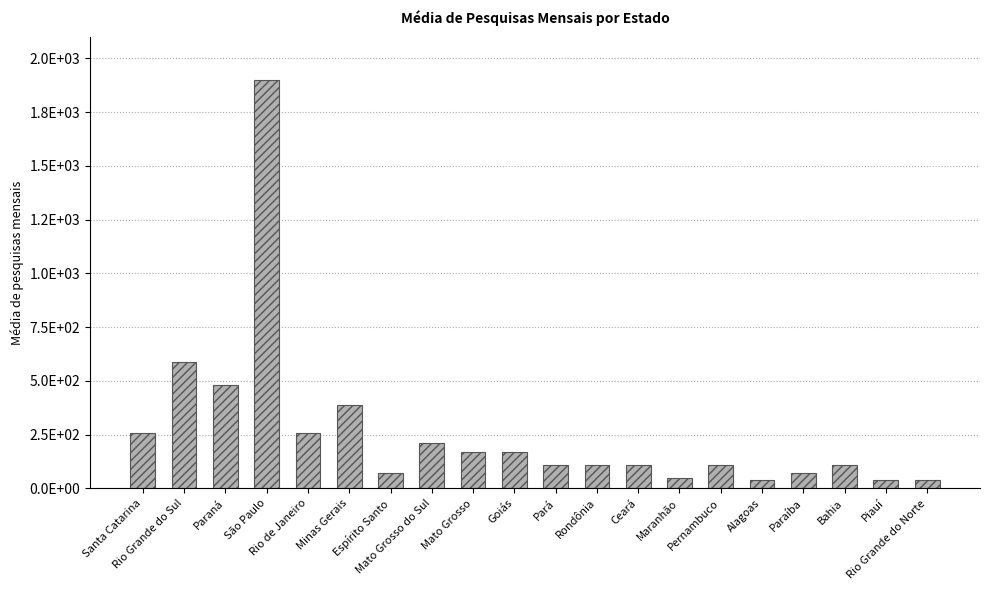

Are the bars horizontal?

No